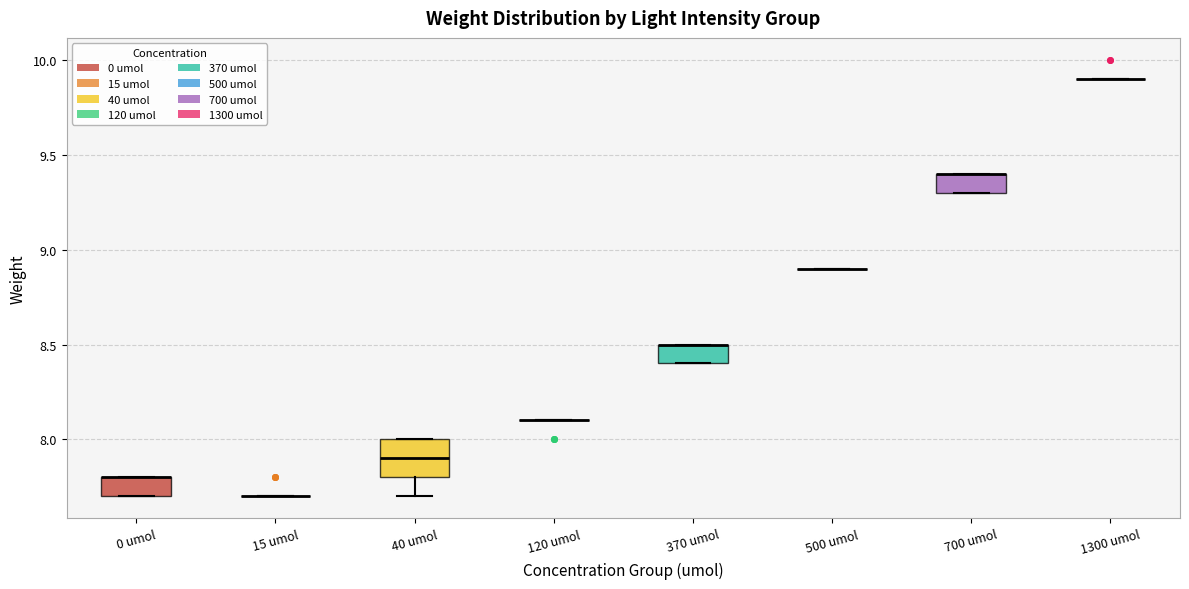

Reading left to right, transcribe this box plot: for each box, give where its median line is, the range the box spans, and where its two whiskers end, as read against the y-axis. The values are not printed on the chart, so give them approximately, as read against the axis.

0 umol: median 7.8 (drawn on the box's upper edge), box 7.7 to 7.8, whiskers 7.7 to 7.8
15 umol: box collapsed to a line at 7.7, whiskers 7.7 to 7.7
40 umol: median 7.9, box 7.8 to 8.0, whiskers 7.7 to 8.0
120 umol: box collapsed to a line at 8.1, whiskers 8.1 to 8.1
370 umol: median 8.5 (drawn on the box's upper edge), box 8.4 to 8.5, whiskers 8.4 to 8.5
500 umol: box collapsed to a line at 8.9, whiskers 8.9 to 8.9
700 umol: median 9.4 (drawn on the box's upper edge), box 9.3 to 9.4, whiskers 9.3 to 9.4
1300 umol: box collapsed to a line at 9.9, whiskers 9.9 to 9.9